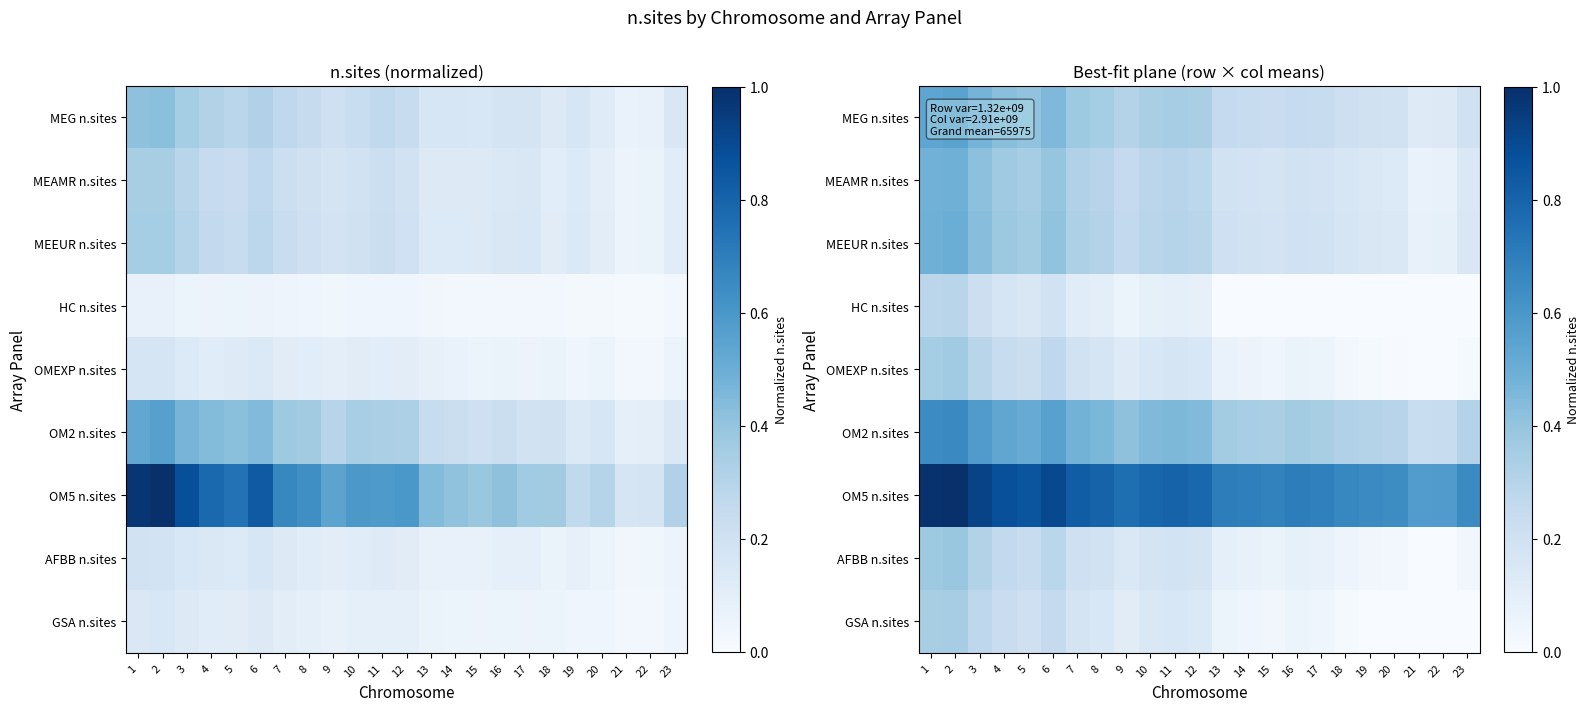

What is the spread (max minus min) of values at 8?

0.7